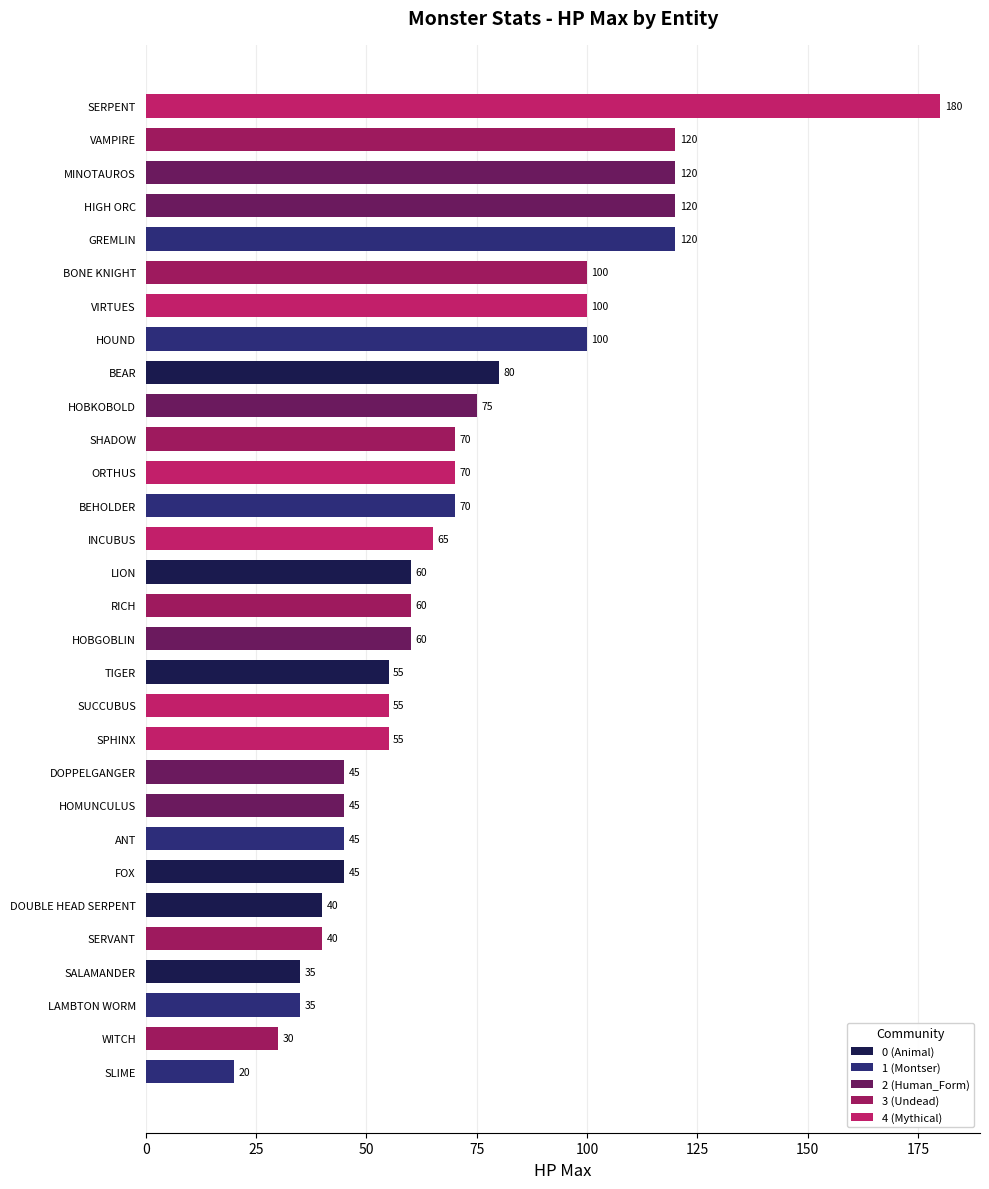

Which series has the widest spread of values?

Mythical_Class